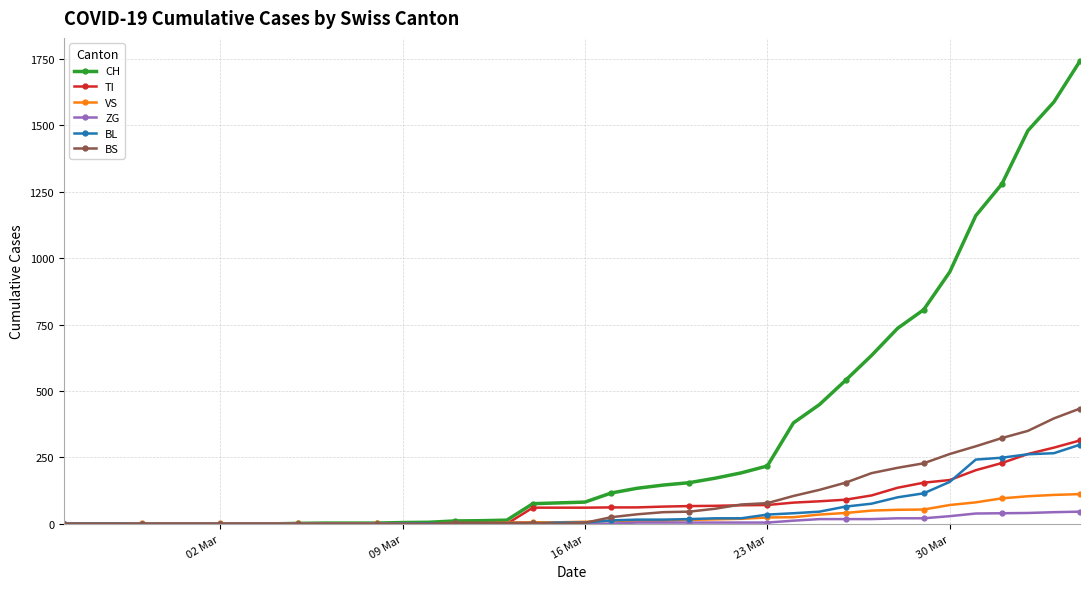

What is the greatest value displayed?

1742